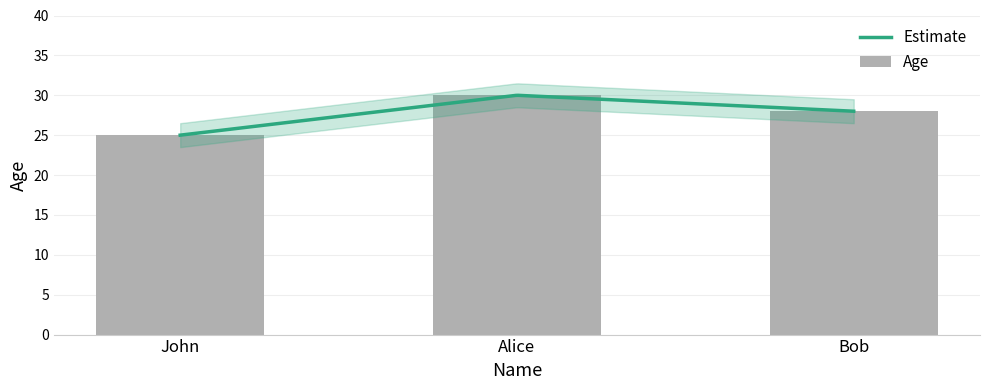

What is the change in value from John to Bob?

+3